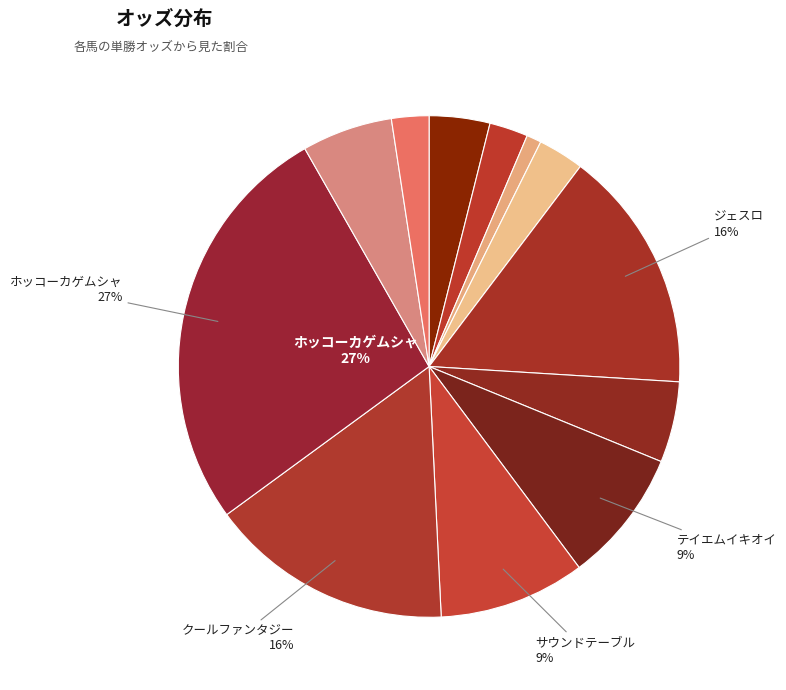

How many segments does this pie chart have?

12